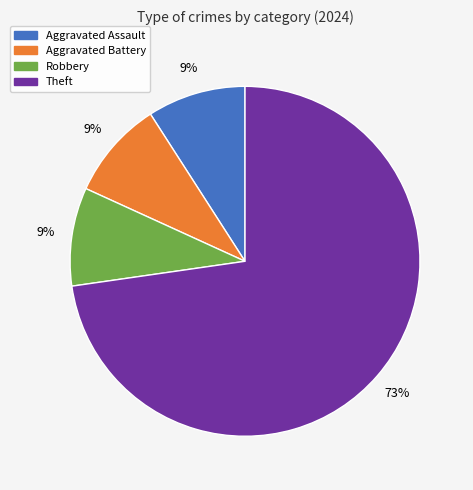

Count the number of slices in the pie.

4